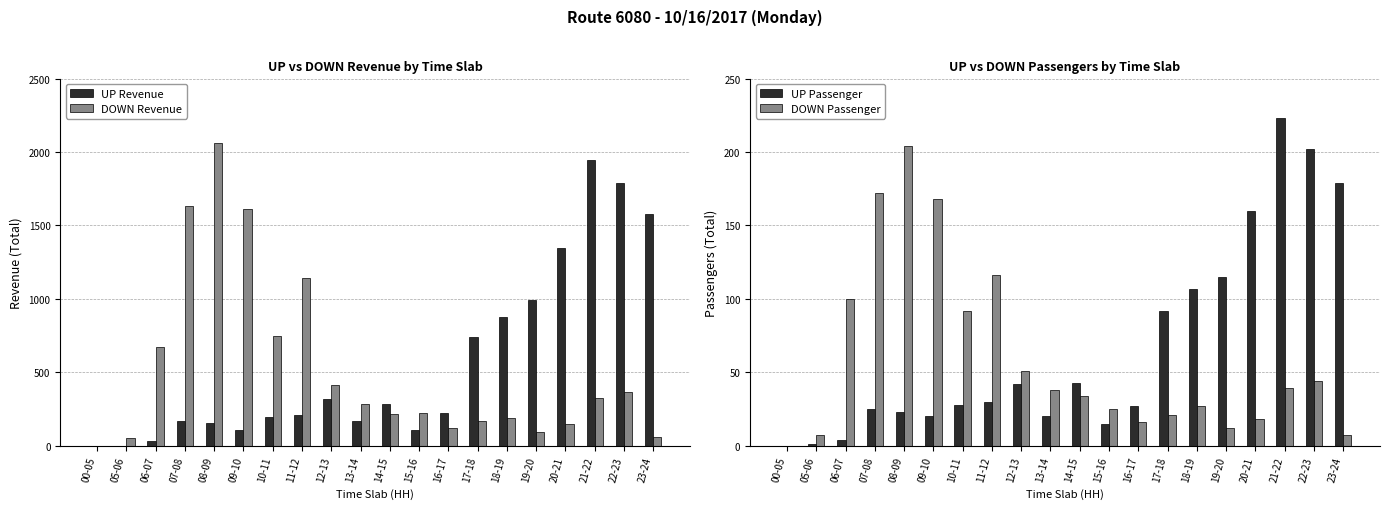

What is the sum of all UP Revenue values?

11230